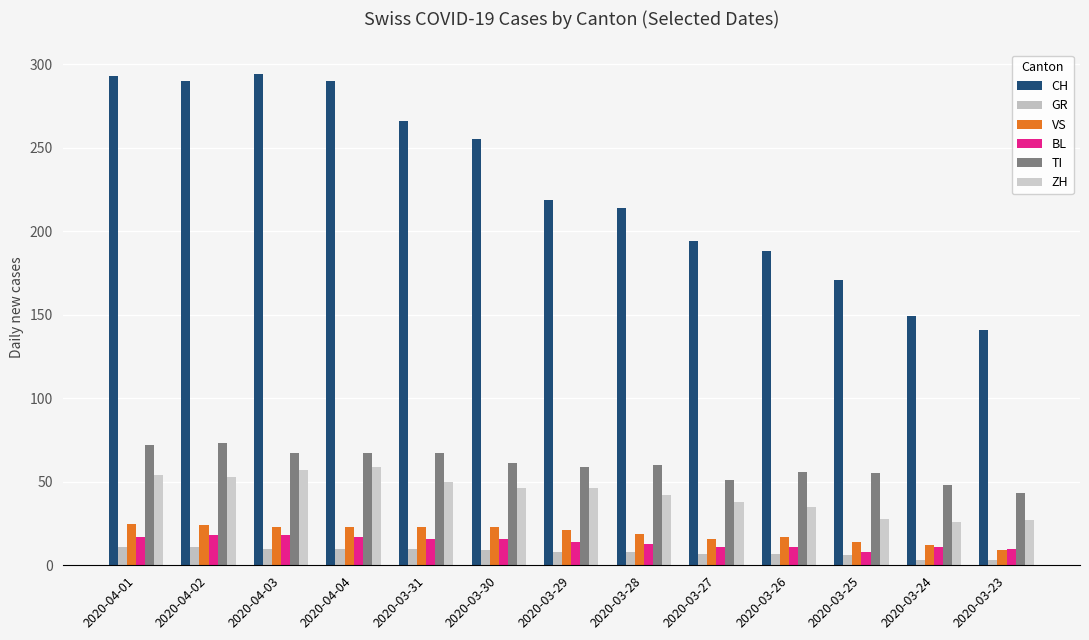

Which category has the lowest value in the VS series?

2020-03-23